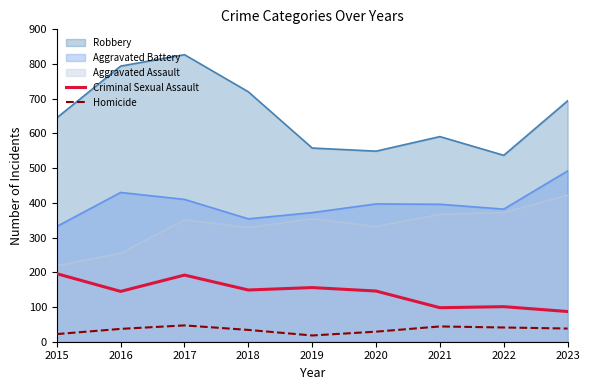

What are all the series names shown in the legend?

Robbery, Aggravated Battery, Aggravated Assault, Criminal Sexual Assault, Homicide